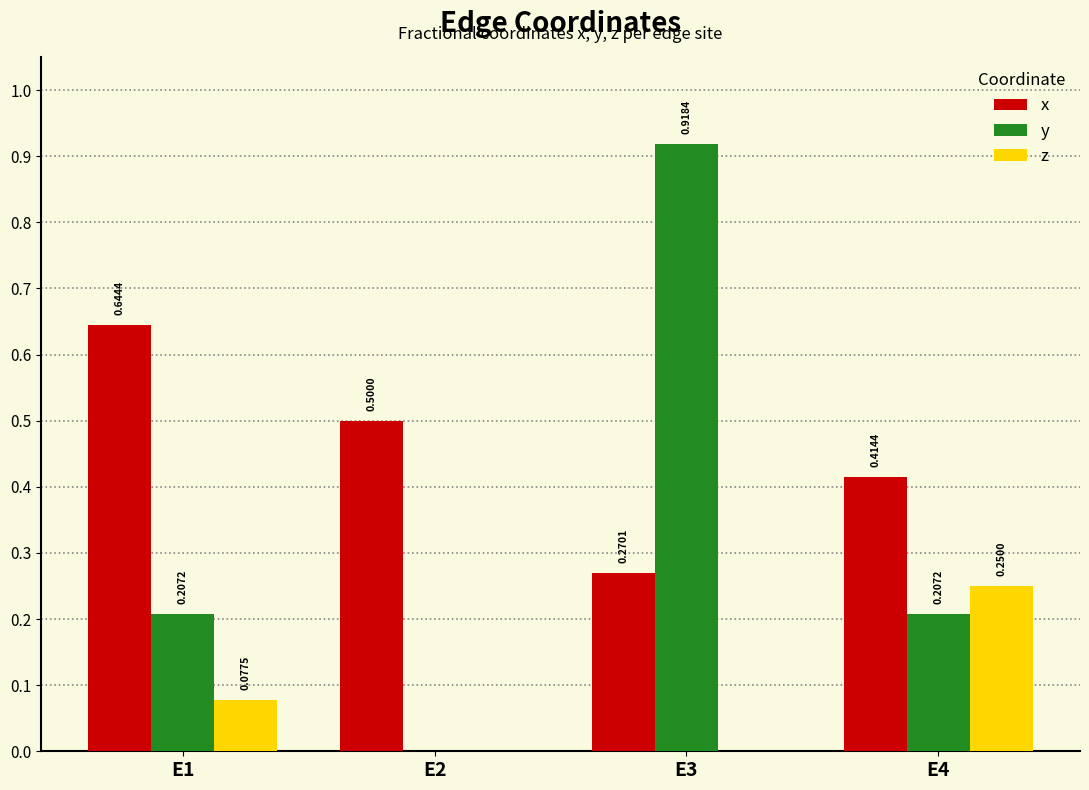

Between E3 and E4, which series saw the biggest shift?

y